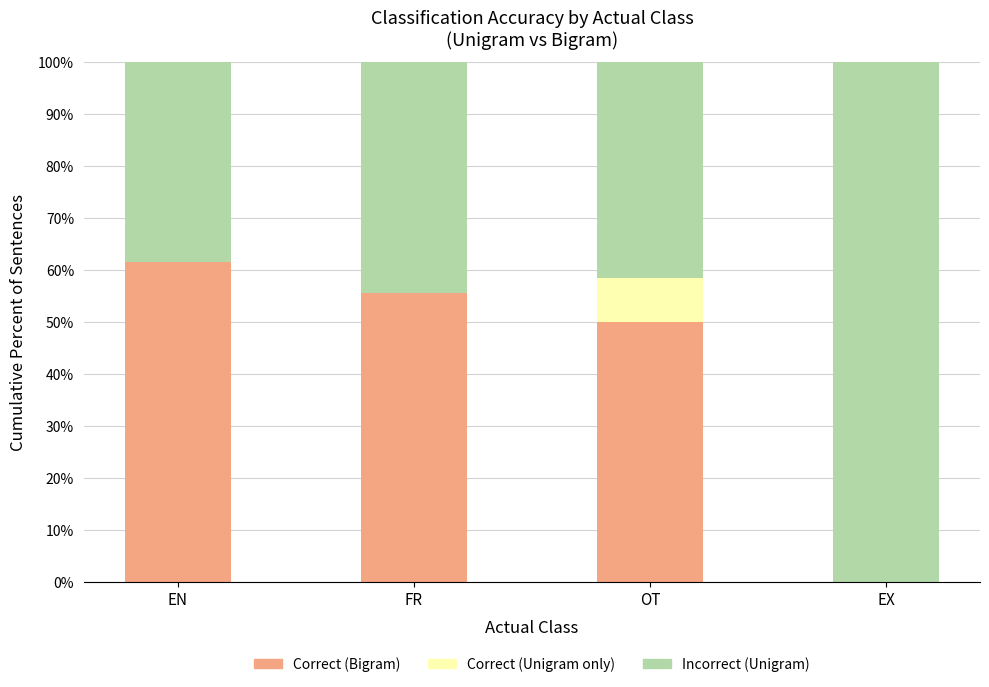

What value does the Incorrect (Unigram) series have at OT?

41.7